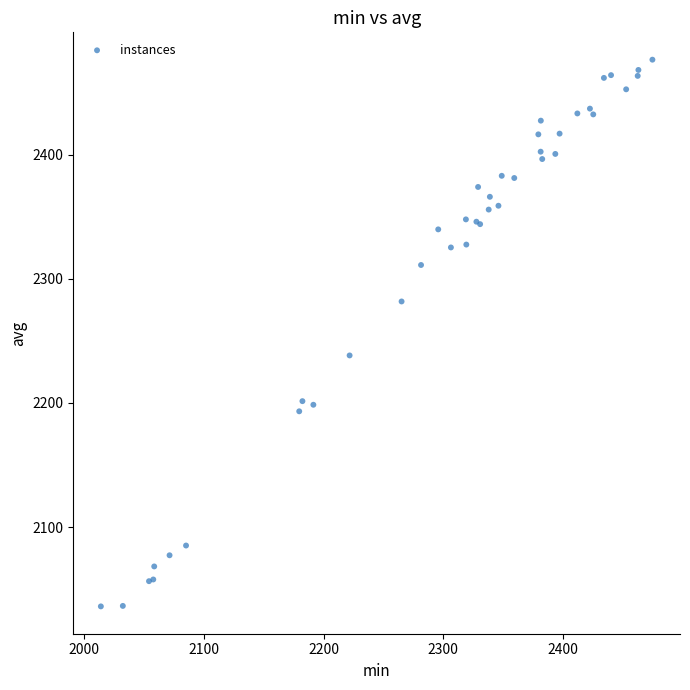

What Y value in the scatter plot is closest to 2256?

2238.3